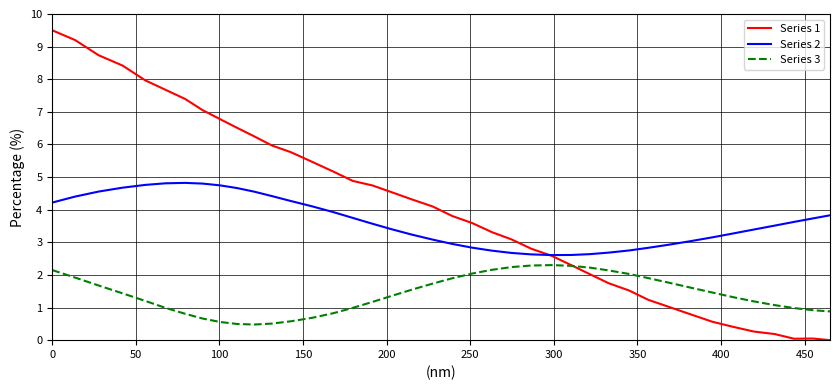

What is the difference between the maximum and minimum values in the Series 1 series?

9.5